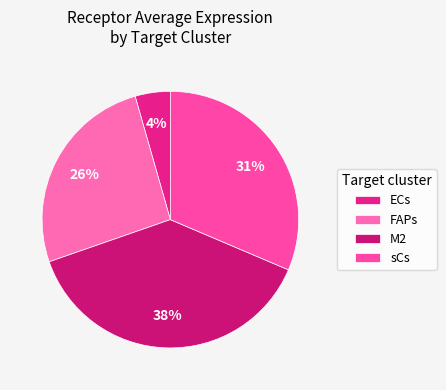

What percentage is the M2 slice, to the nearest percent?

38%